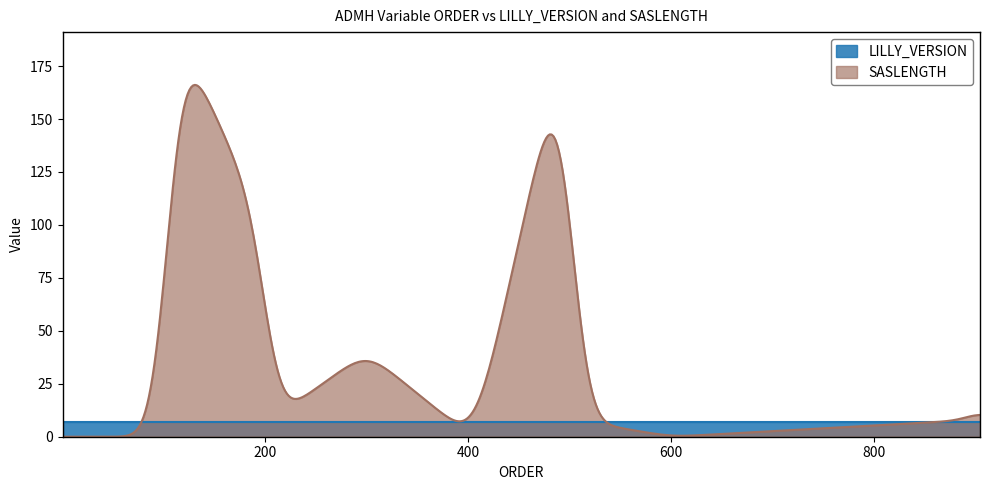

How many values in the SASLENGTH series are below 1?

12